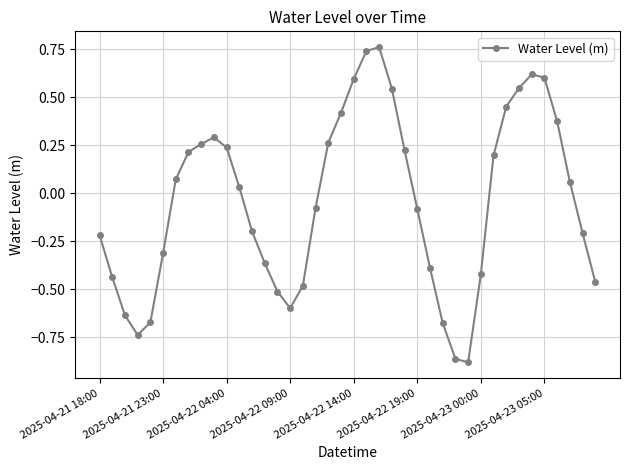

What is the difference between the maximum and minimum values?

1.6